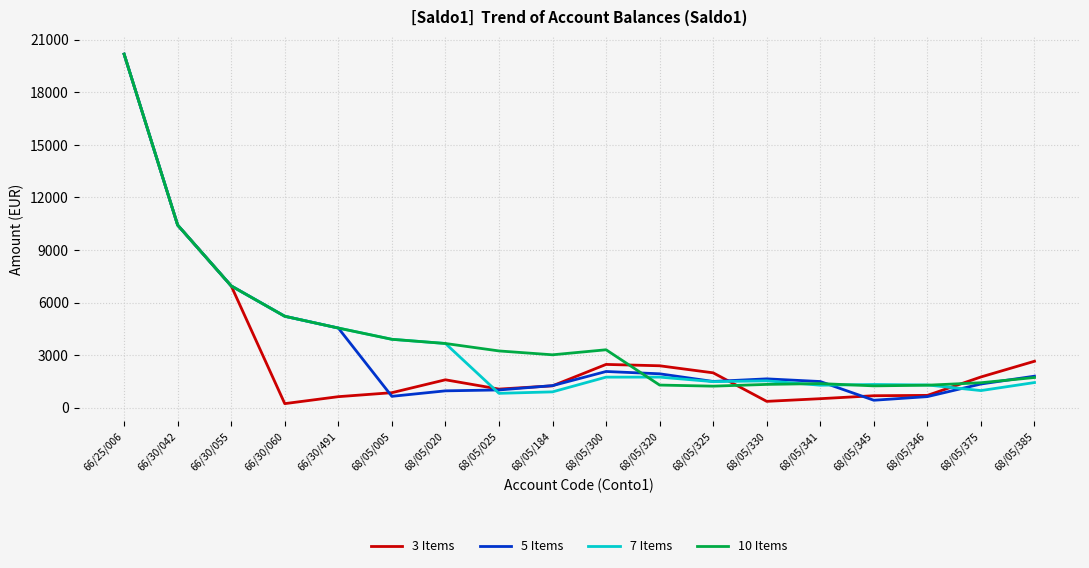

Count the number of categories in the chart.

18